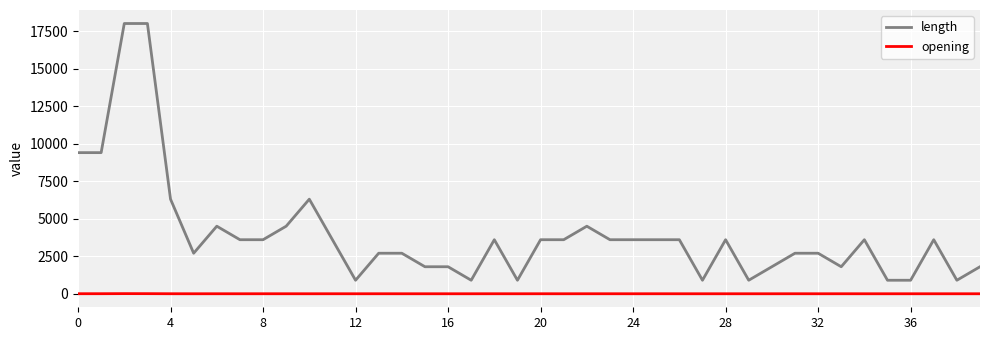

Rank the series by their maximum value, from highest to lowest.

length, opening